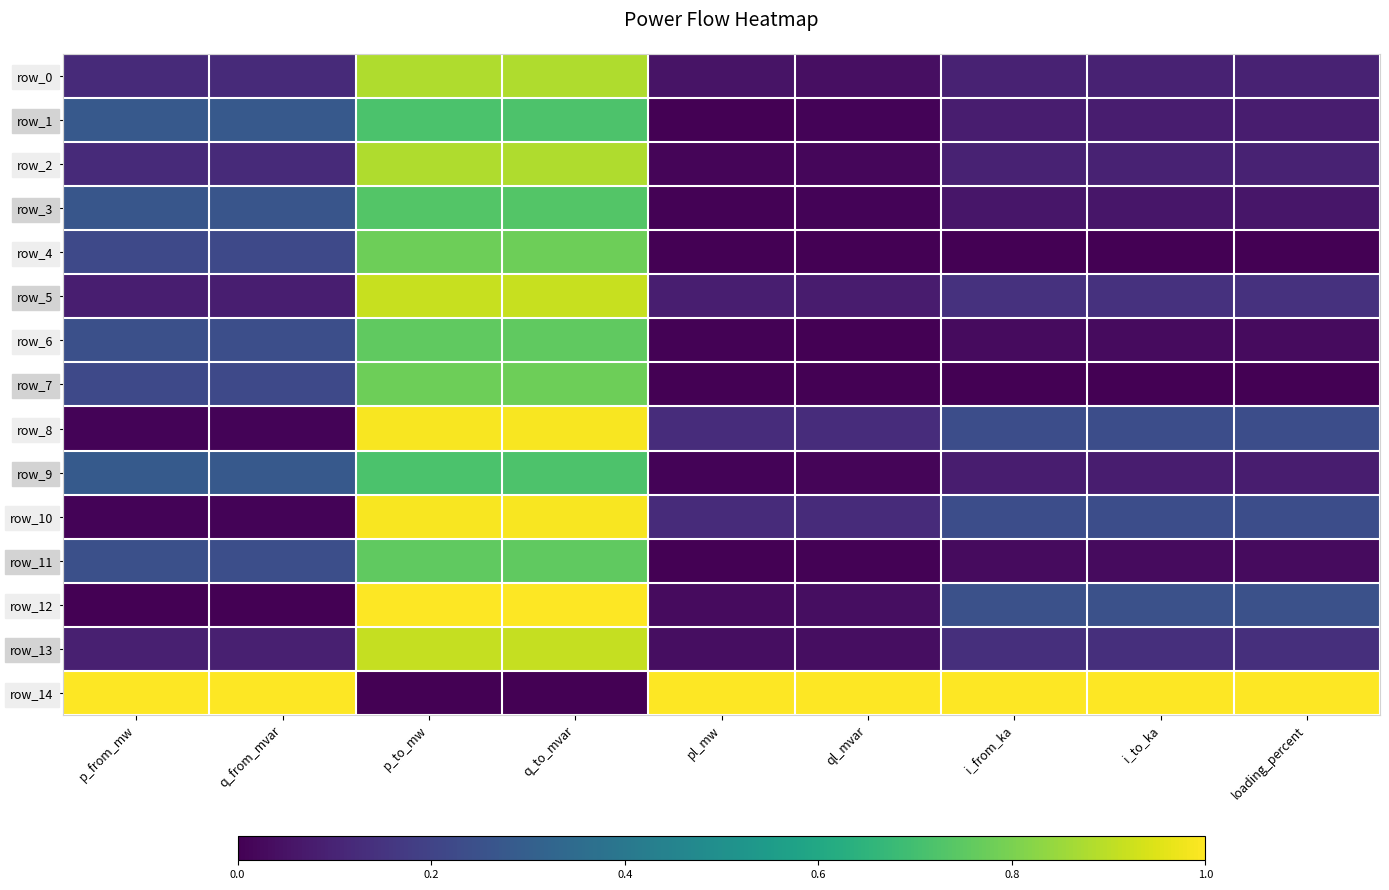

What is the sum of the row_2 values at loading_percent and ql_mvar?

0.1